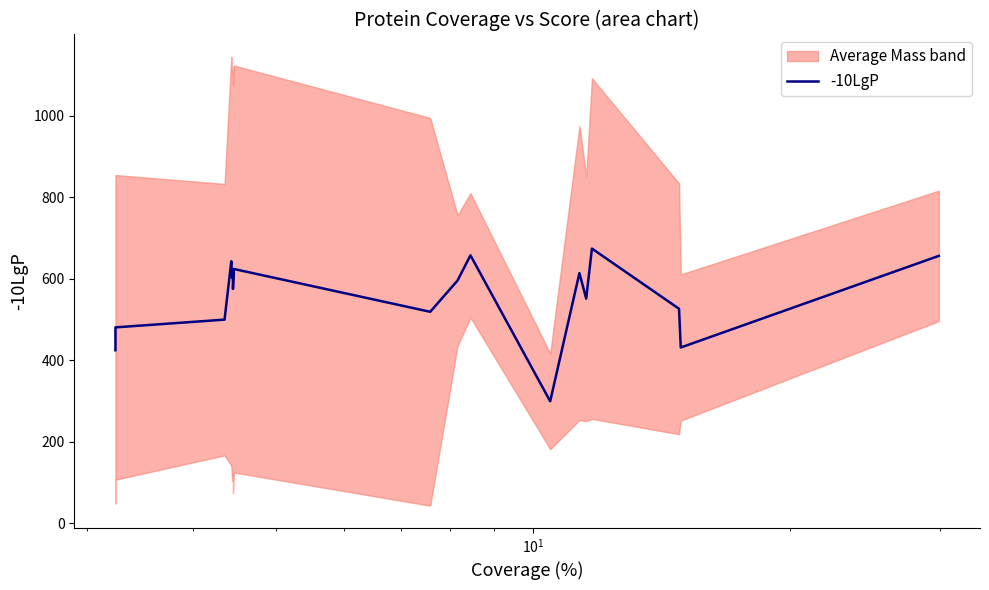

How many interior local peaks (higher than both neighbors) does the data have?

6